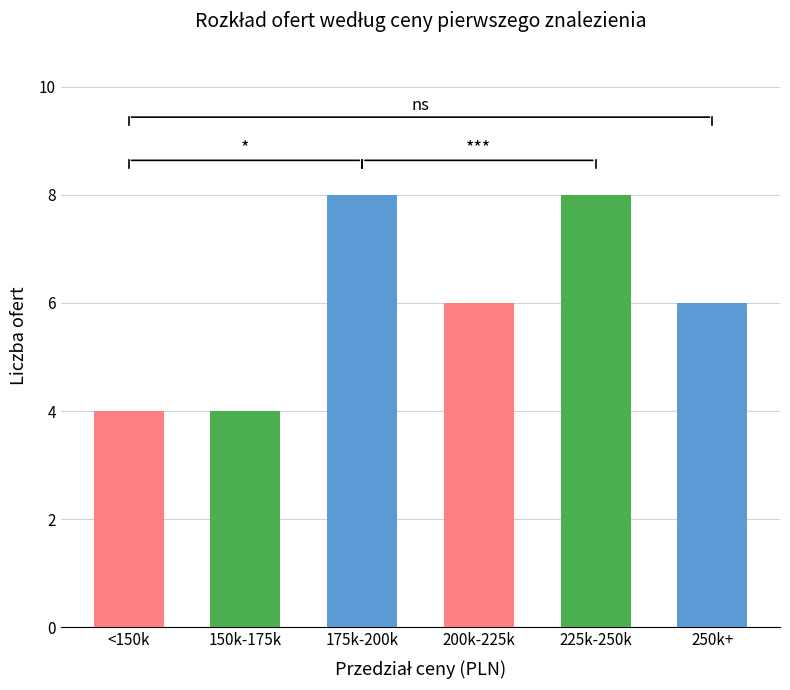

Count the number of data series in this chart.

1